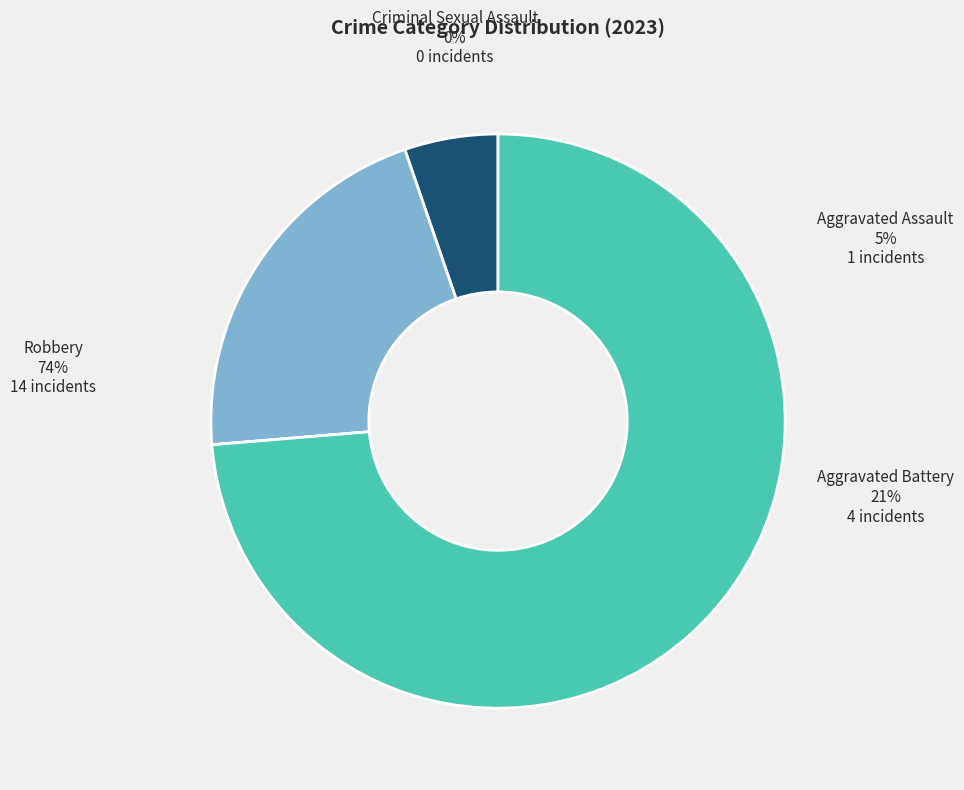

How many segments does this pie chart have?

4